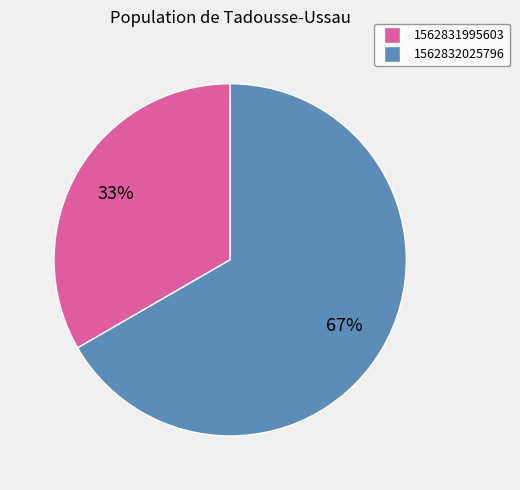

To the nearest percent, what is the average slice percentage?

50%